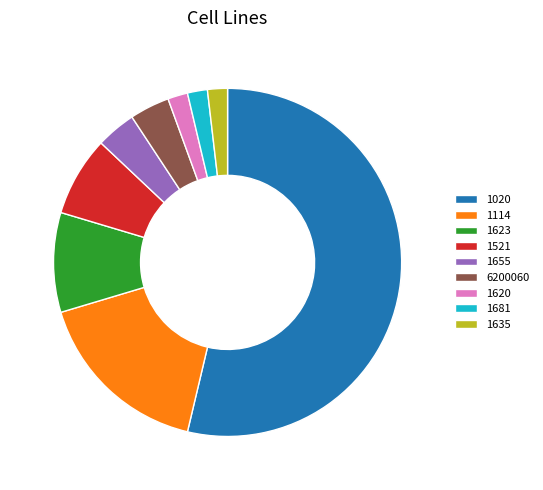

Does 6200060 represent more than half of the total?

No